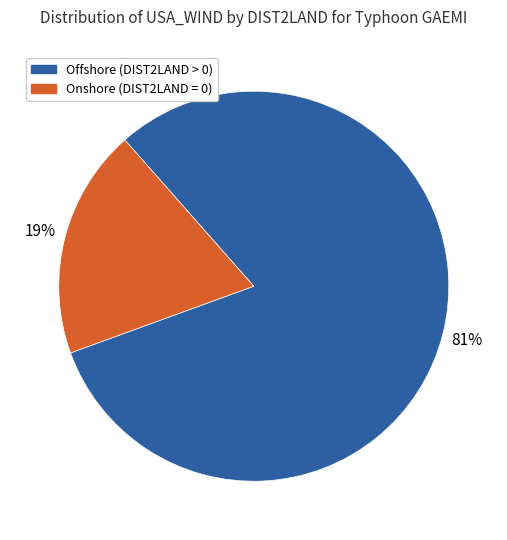

To the nearest percent, what is the difference between the largest and smallest slice percentages?

62%